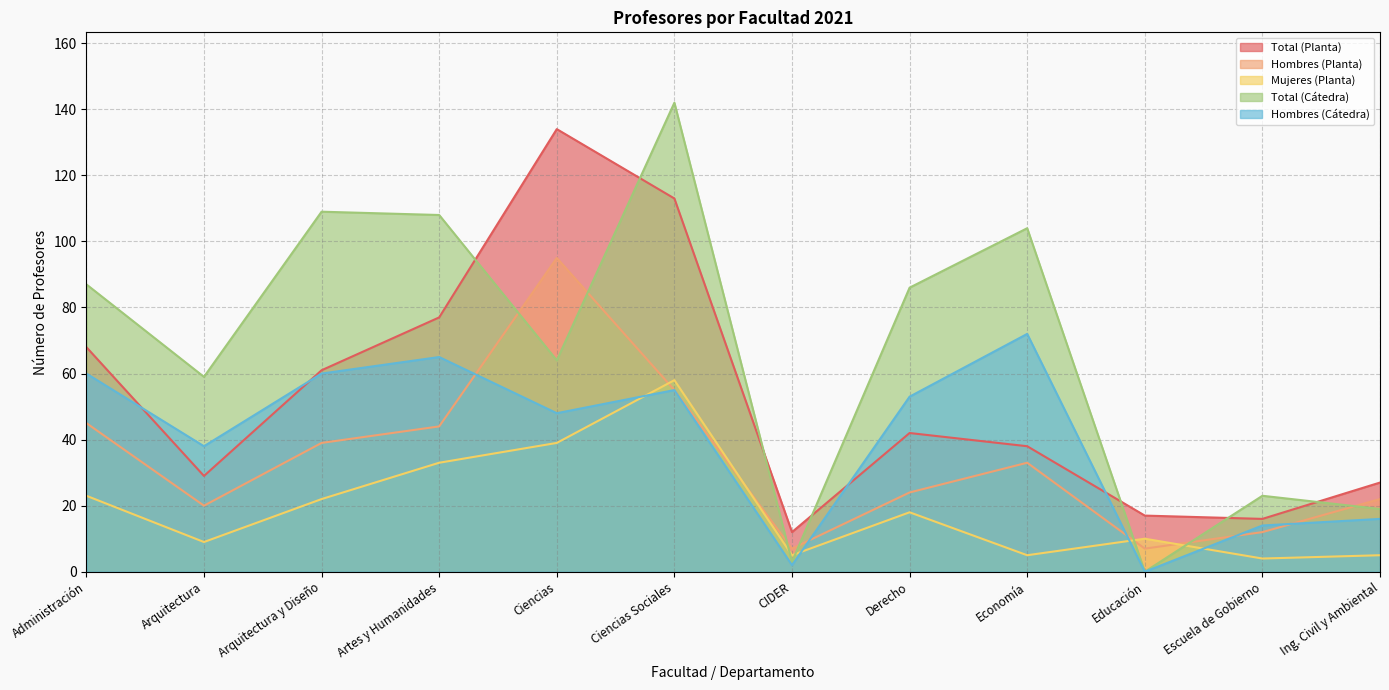

Is the value of Hombres (Cátedra) at Escuela de Gobierno greater than the value of Mujeres (Planta) at Arquitectura?

Yes